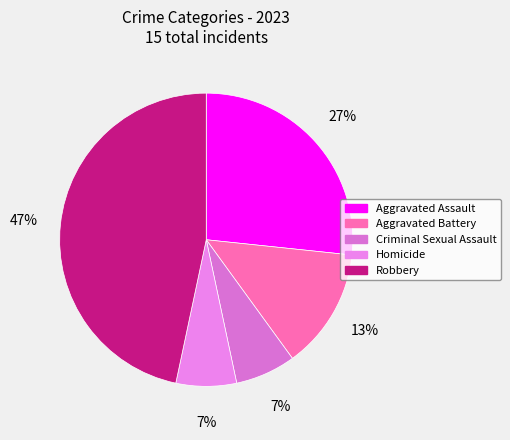

Does any single category account for the majority?

No